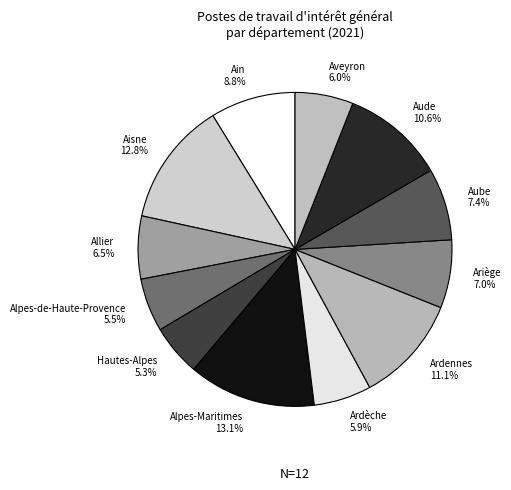

Count the number of slices in the pie.

12